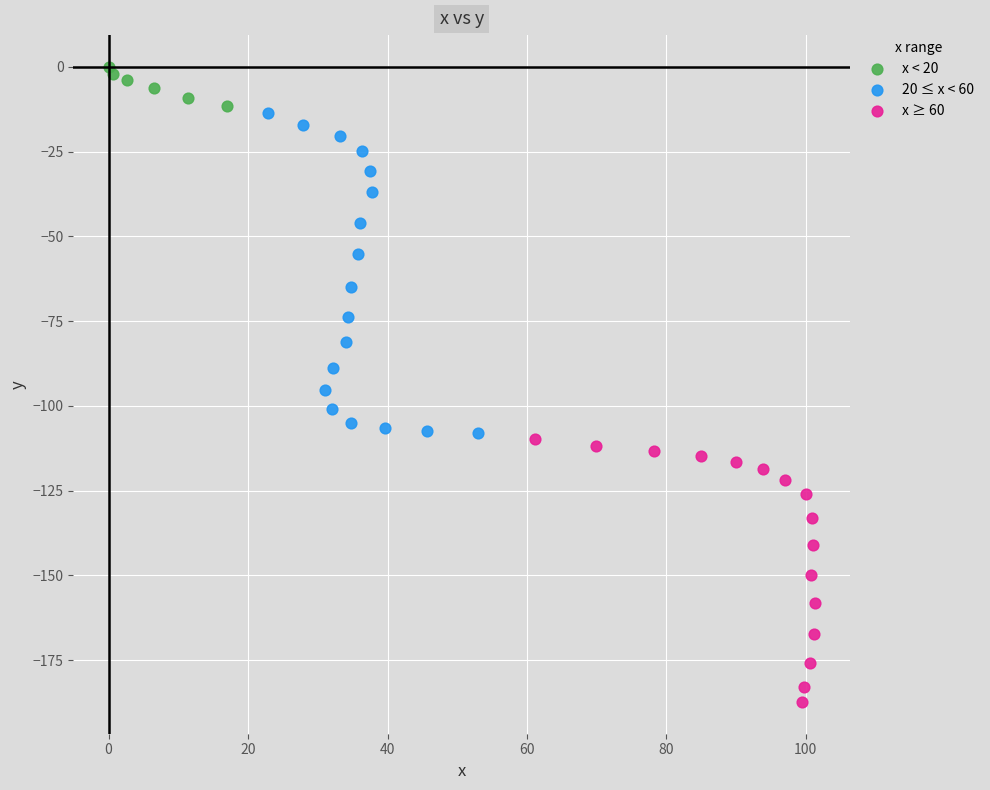

Which series contains the highest Y value?

x < 20